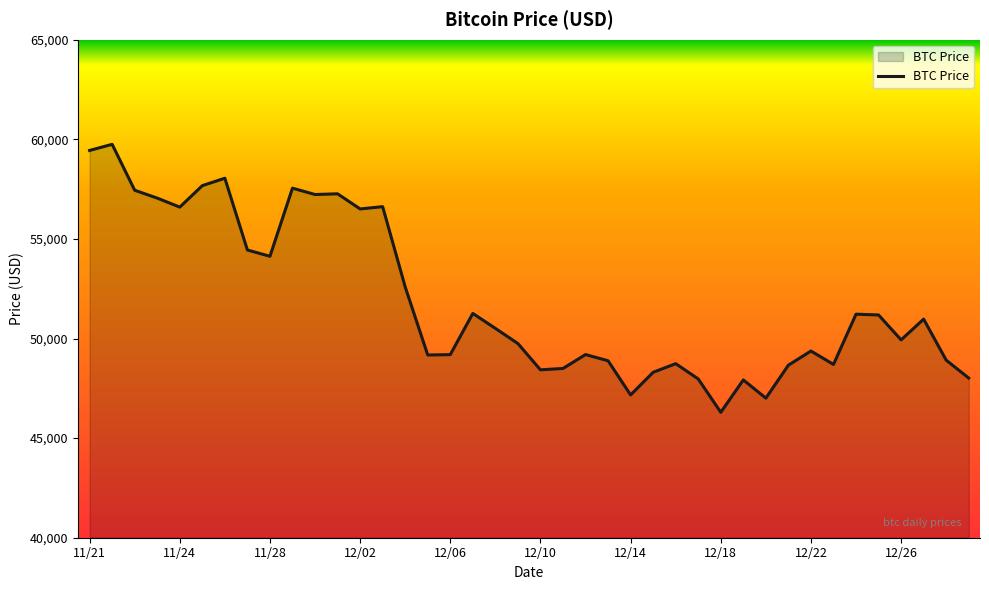

What is the minimum value shown in the chart?

46296